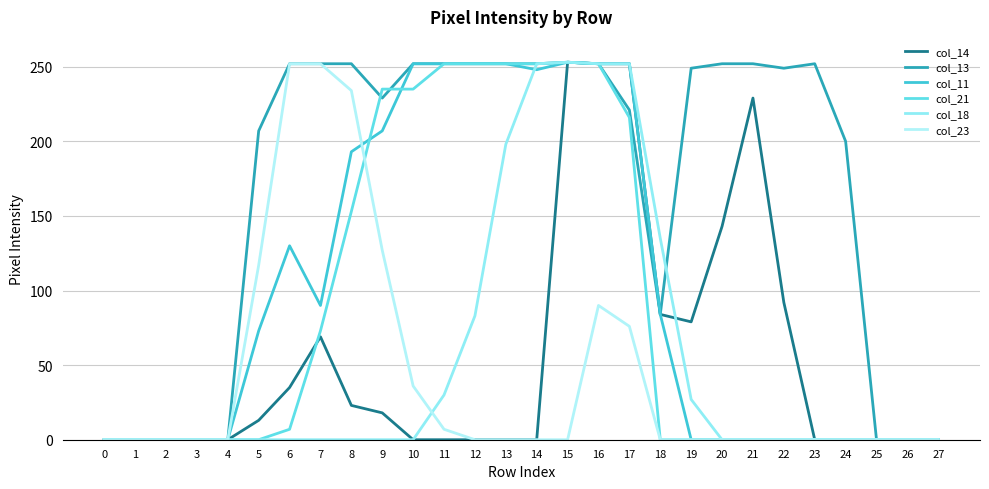

How many lines are shown in the chart?

6